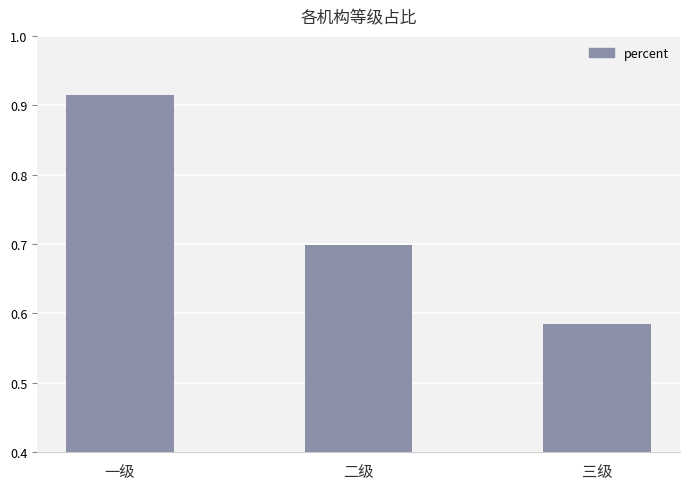

The chart shows a value of 0.1 at 三级. True or false?

False